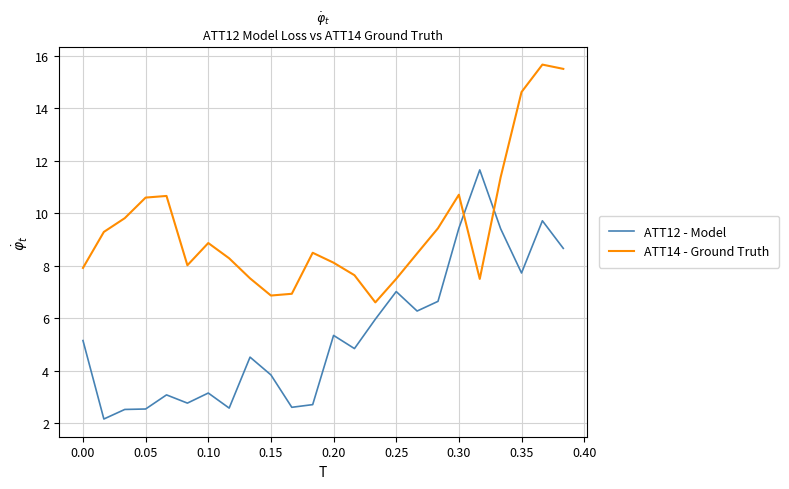

True or false: ATT14 - Ground Truth and ATT12 - Model cross at least once.

True